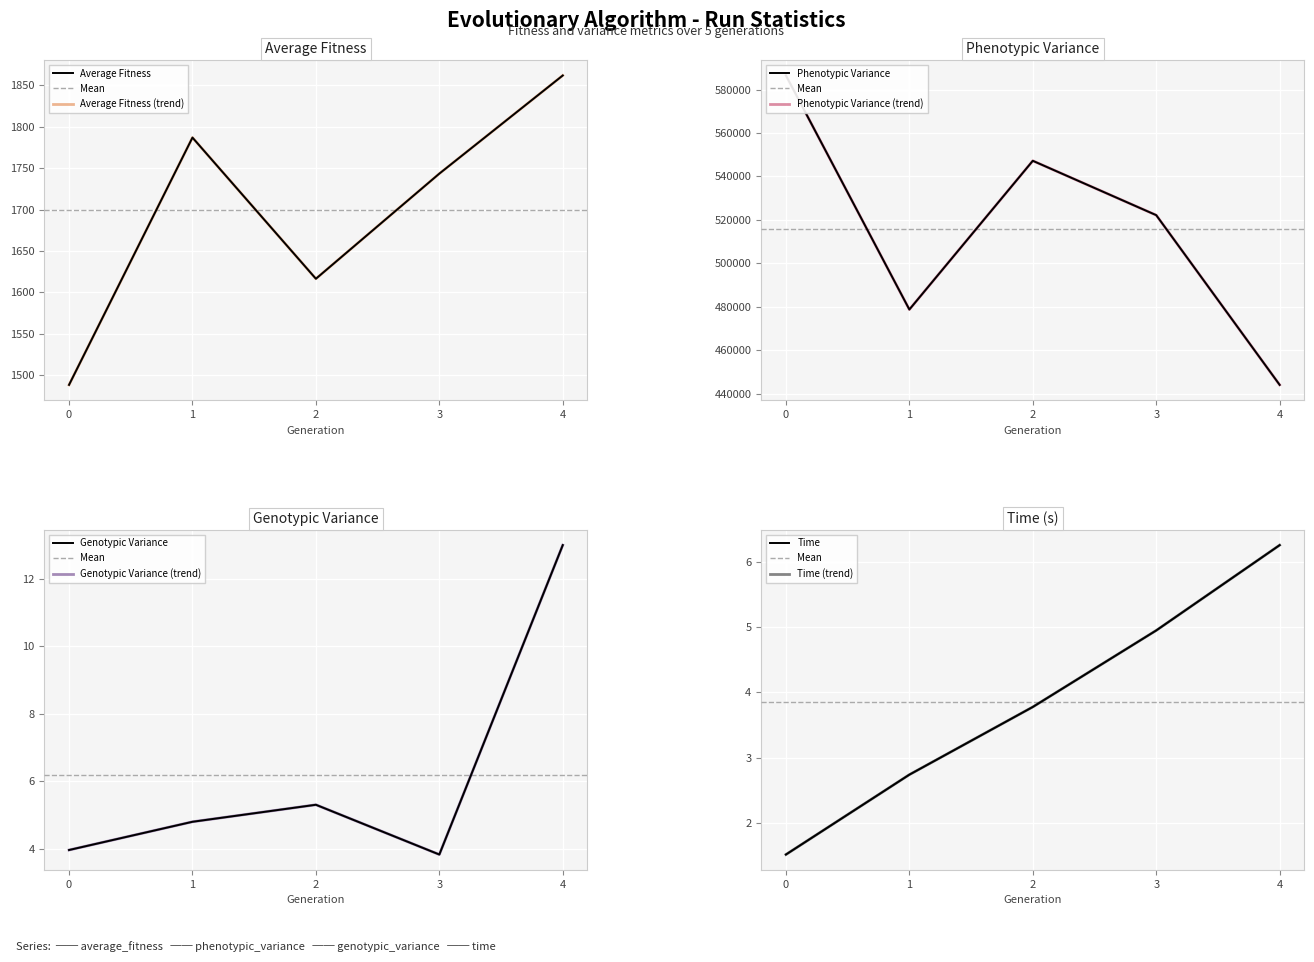

What is the difference between the maximum and second lowest values in the average_fitness series?

245.5